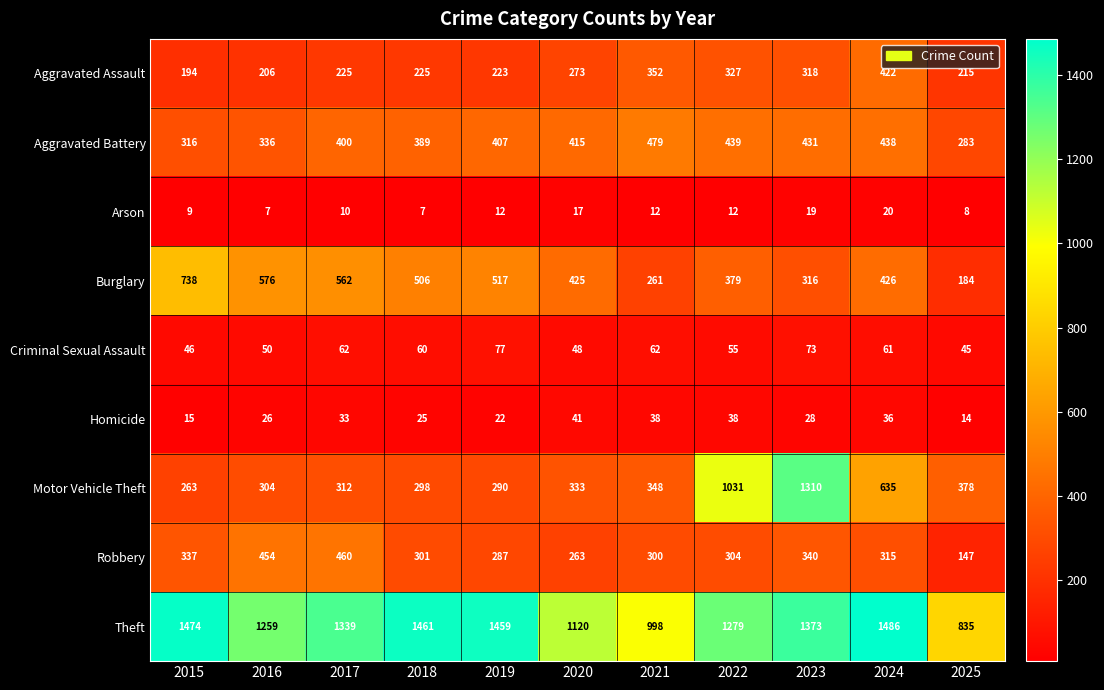

What is the approximate value of Robbery at 2017, to the nearest 10?

460